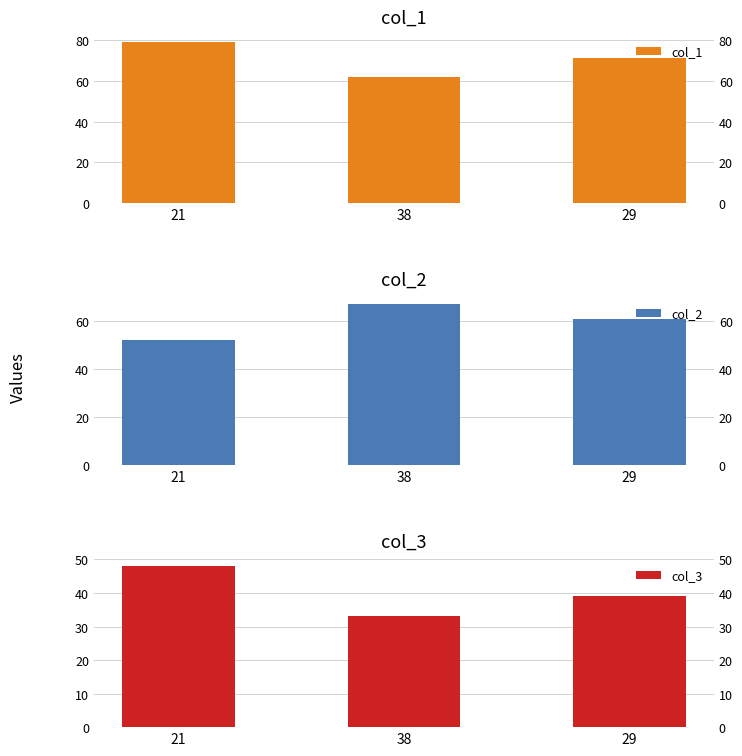

Rank the series at 38 from lowest to highest value.

col_3, col_1, col_2